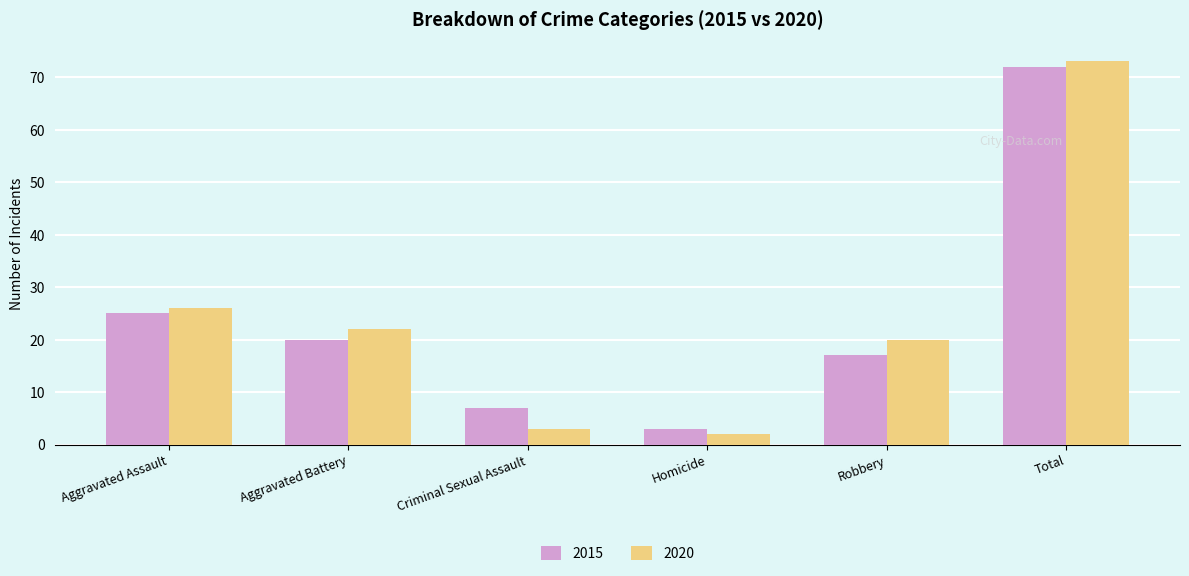

At which category does the chart reach its minimum across all series?

Homicide